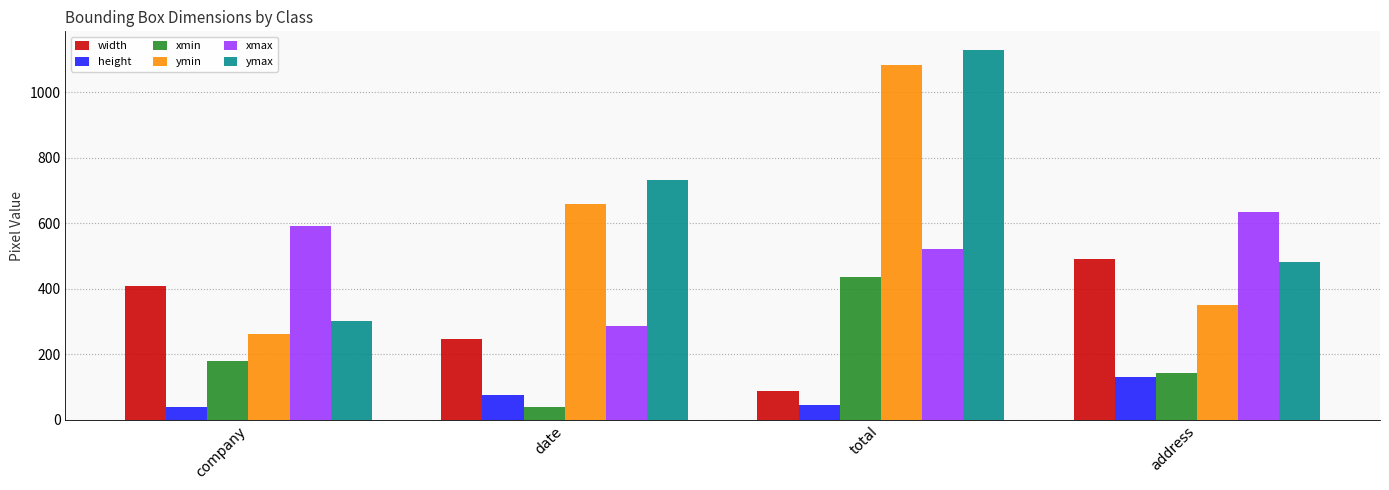

Rank the series at company from lowest to highest value.

height, xmin, ymin, ymax, width, xmax